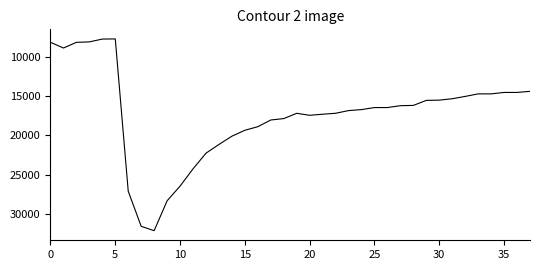

What is the difference between the maximum and minimum values?

24362